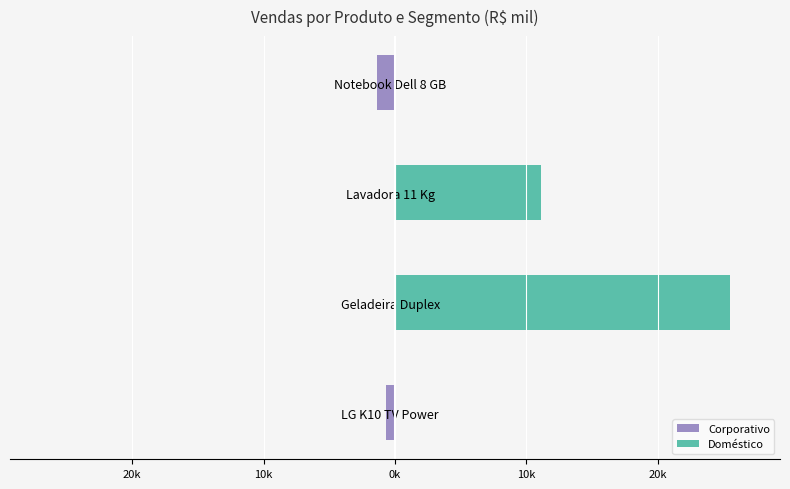

What is the difference between the maximum and minimum values in the Doméstico series?

25.5